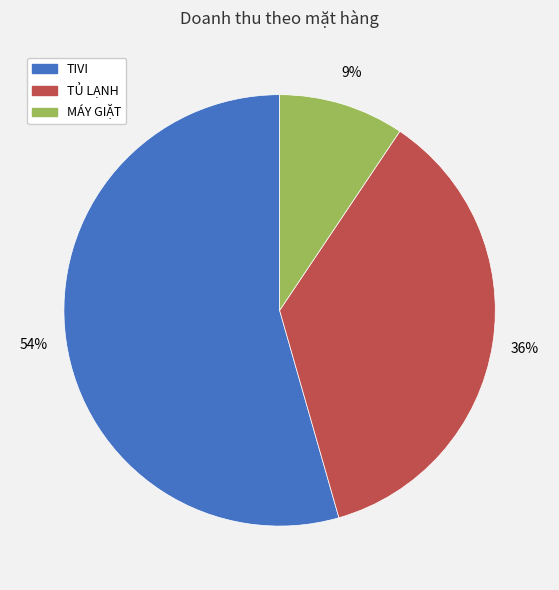

Is the sum of TIVI and MÁY GIẶT greater than half?

Yes